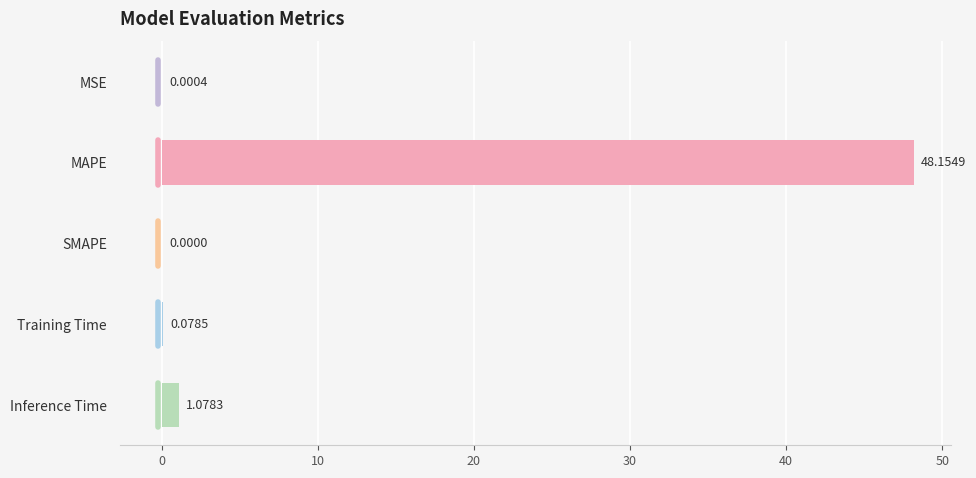

What is the sum of all values?

49.3